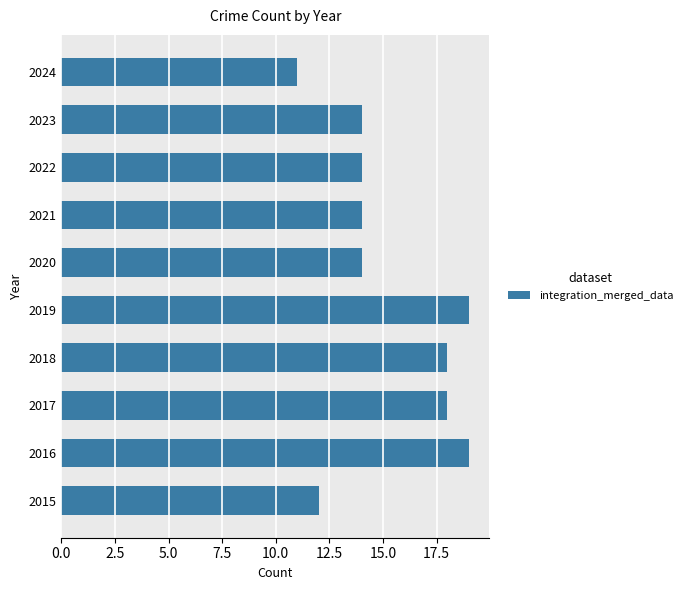

What is the difference between the maximum and minimum values?

8